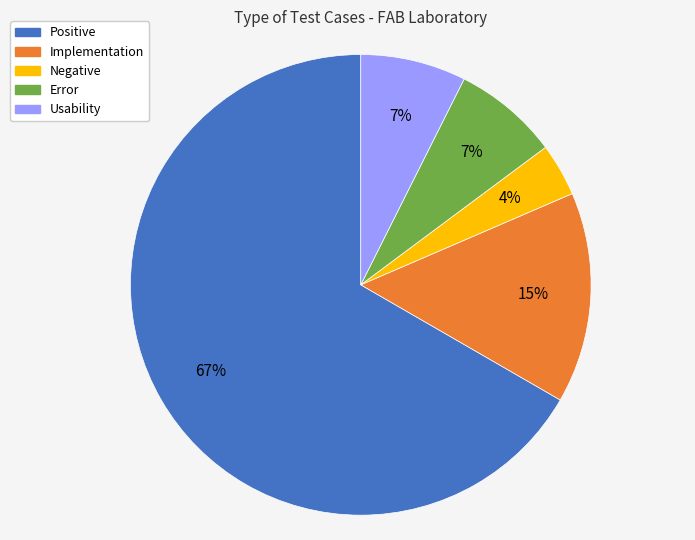

Which slice is the smallest?

Negative